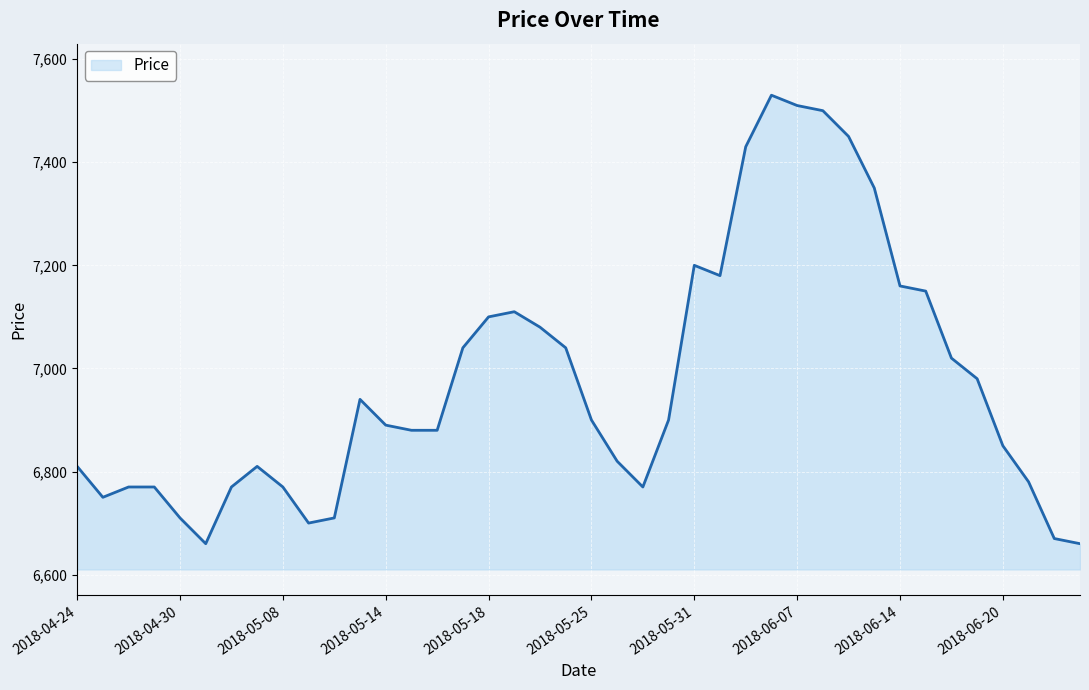

What is the minimum value shown in the chart?

6660